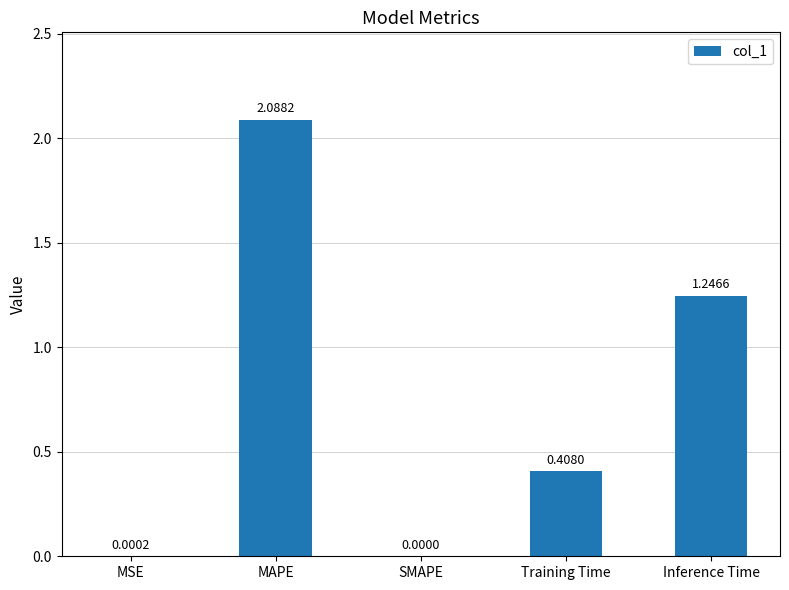

What is the change in value from SMAPE to Inference Time?

+1.2